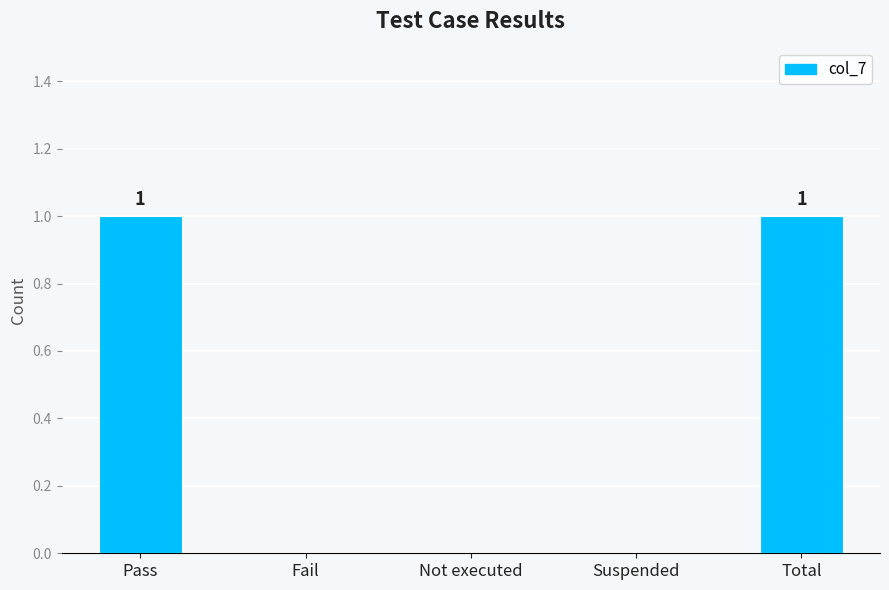

Between Not executed and Total, which is larger?

Total